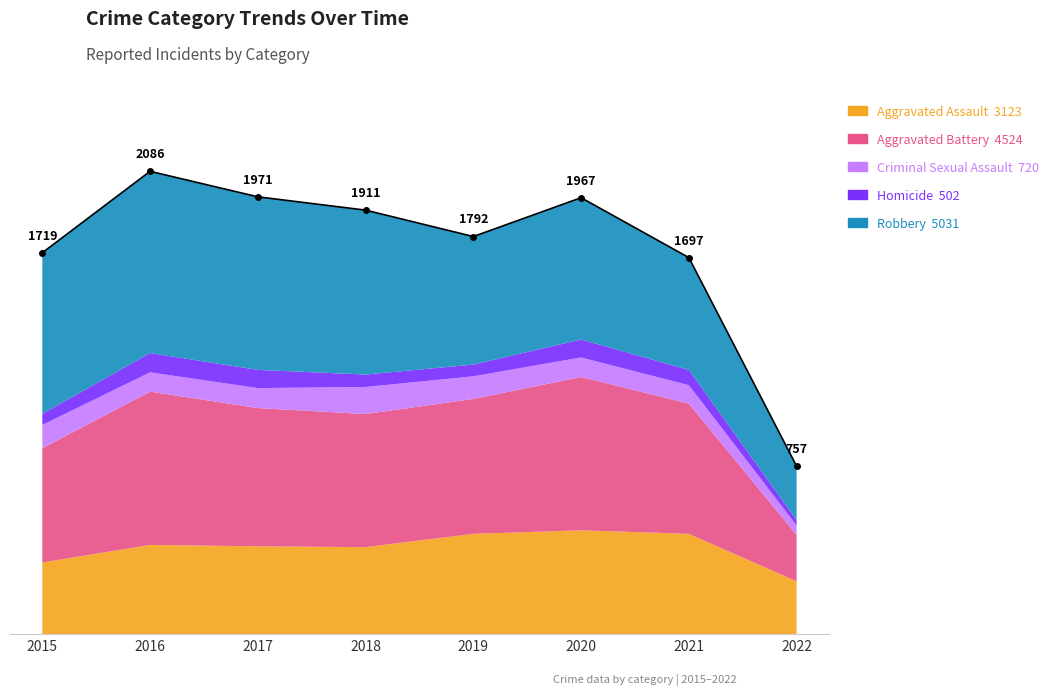

What is the value of the Criminal Sexual Assault point at the 7th from the left?

83